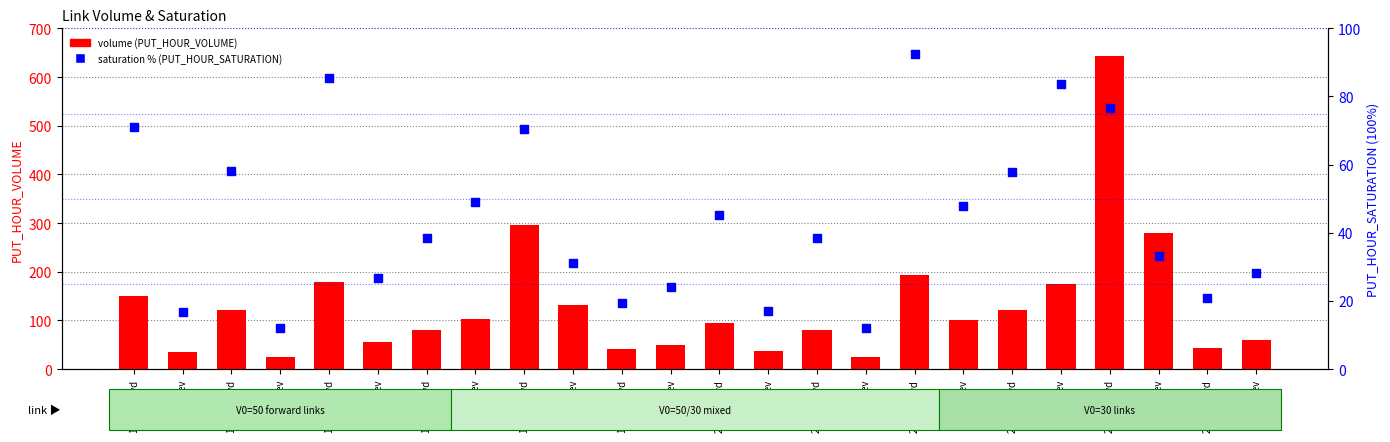

At how many categories does at least one series exceed 248?

3